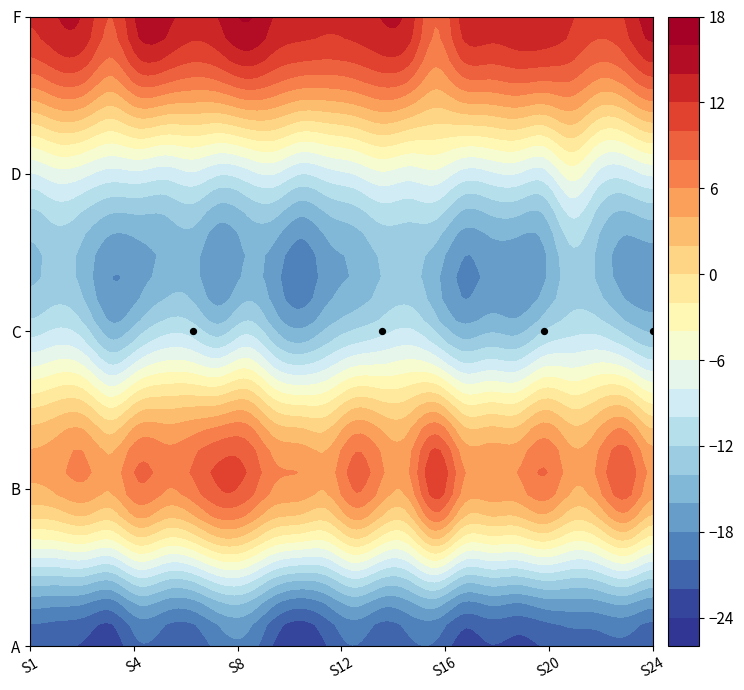

Reading right to left, extract all data points from this chart.

A: -21.7	-20.6	-20.9	-20.9	-21.8	-22.7	-22.1	-23.1	-20.4	-20.6	-21.7	-20.1	-21.9	-24.0	-22.2	-18.8	-19.2	-21.5	-21.2	-20.4	-23.4	-22.4	-21.7	-21.2
B: 5.1	9.1	5.8	4.3	7.5	5.5	5.4	5.8	11.2	5.1	5.5	8.3	4.4	5.4	6.0	9.3	10.2	7.5	6.2	7.9	4.3	5.7	4.5	3.8
C: -14.3	-12.7	-10.6	-10.7	-12.1	-14.7	-14.3	-15.2	-12.3	-9.8	-10.7	-11.9	-13.6	-15.8	-13.9	-10.6	-13.0	-11.0	-10.6	-12.9	-15.1	-11.3	-9.8	-10.8
D: -7.7	-9.2	-8.5	-5.1	-8.9	-8.1	-8.5	-8.9	-6.6	-7.2	-6.4	-8.0	-8.9	-10.1	-8.0	-8.9	-9.9	-8.4	-9.3	-8.6	-8.9	-7.6	-6.8	-8.2
F: 15.0	12.2	10.7	12.2	13.8	13.7	13.1	12.7	8.2	13.2	14.1	13.0	12.6	13.0	13.9	16.2	14.2	12.9	14.8	14.7	10.0	13.6	13.9	12.3